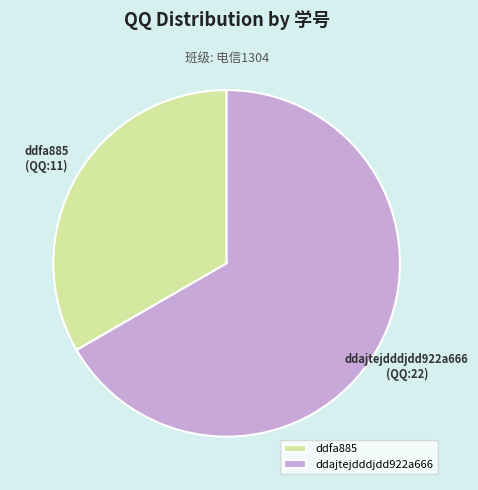

True or false: ddfa885 accounts for 33% of the total.

True